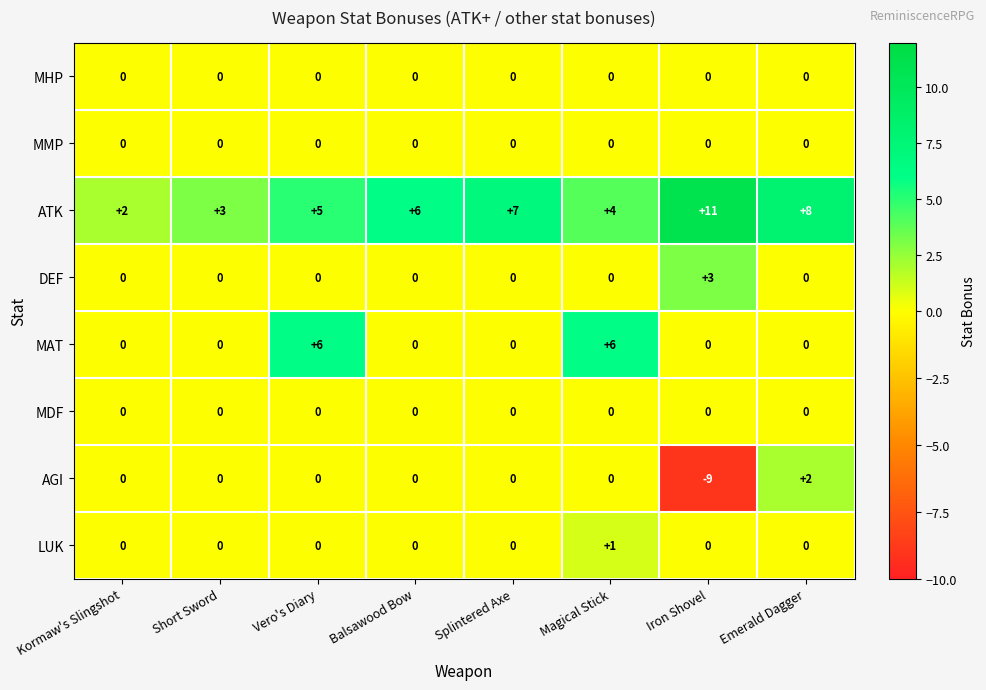

The value of MDF at Balsawood Bow is 0. True or false?

True